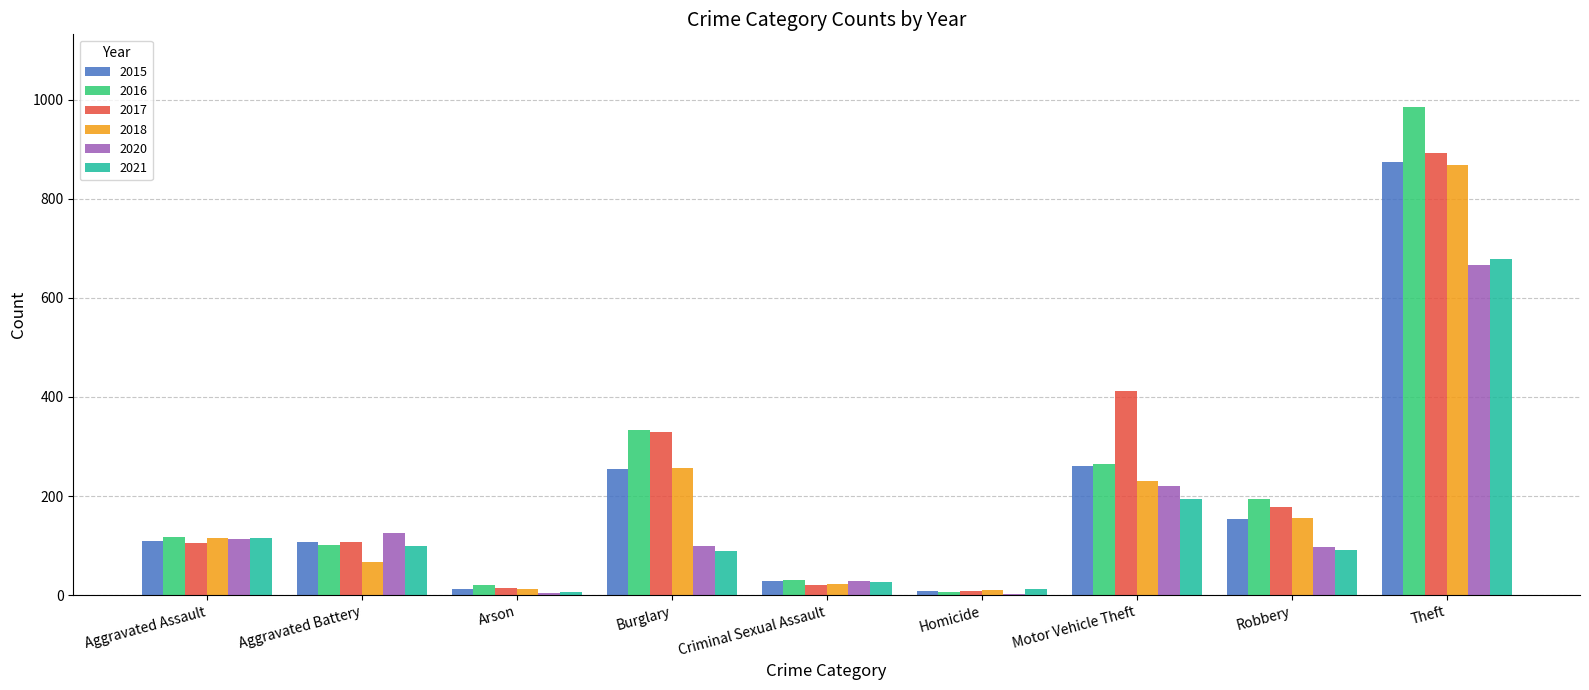

How many groups of bars are there?

9